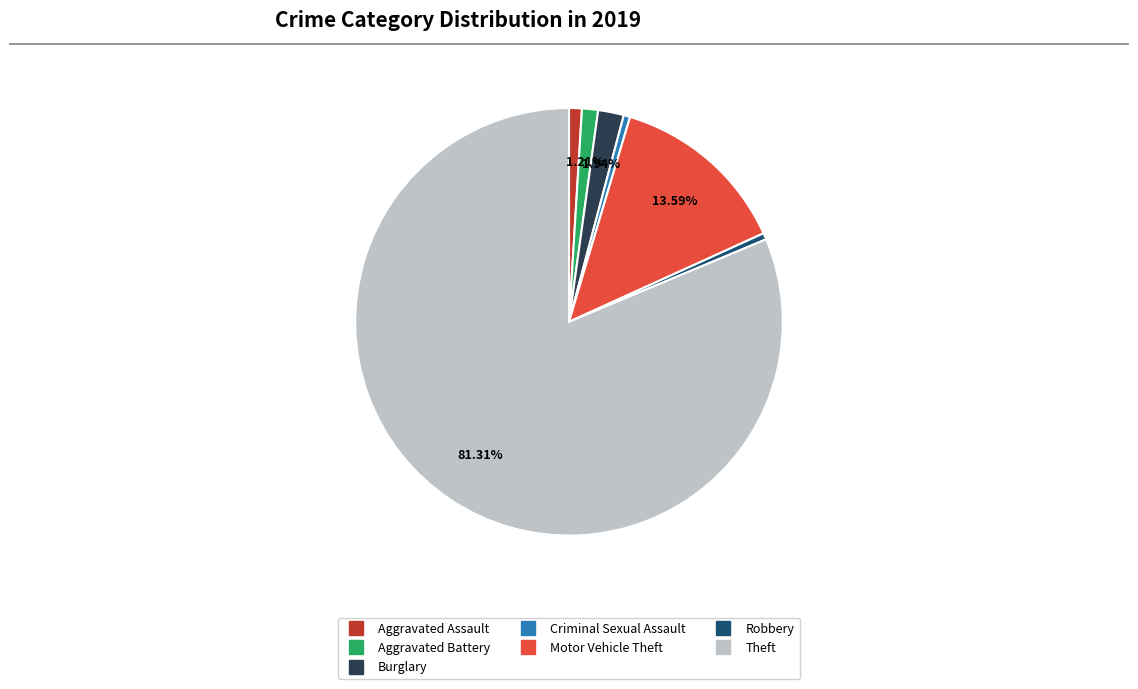

What percentage is the Motor Vehicle Theft slice, to the nearest percent?

14%